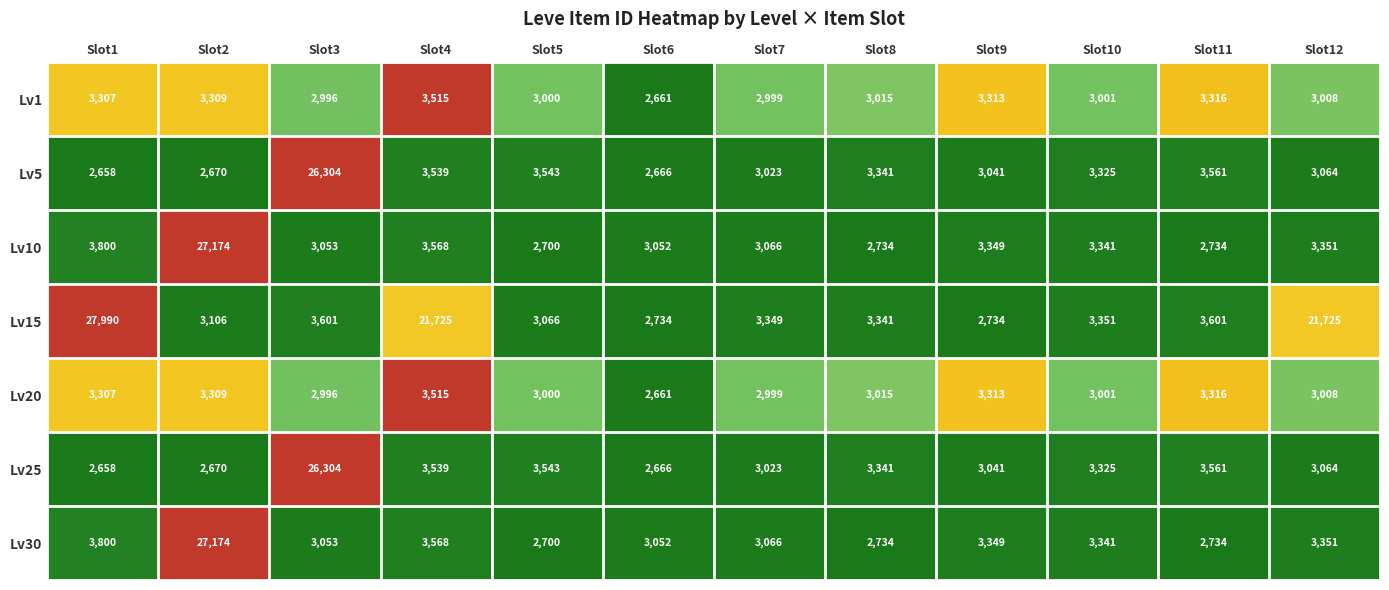

What is the lowest value of the Lv25 series?

2658